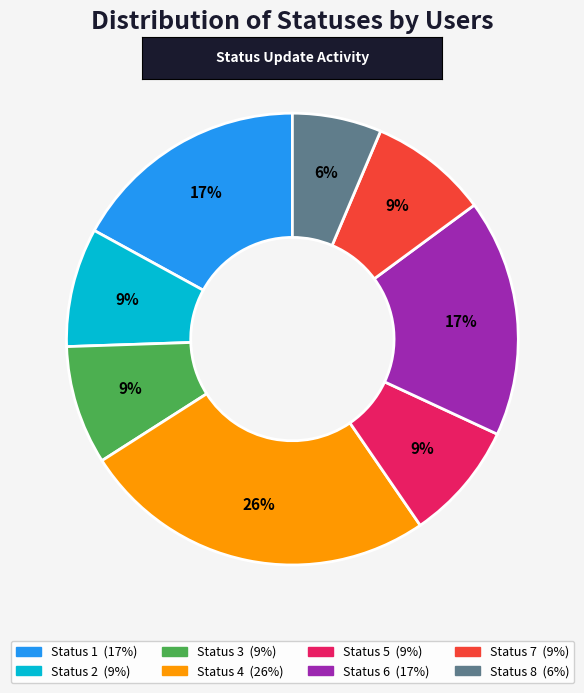

Does any single category account for the majority?

No